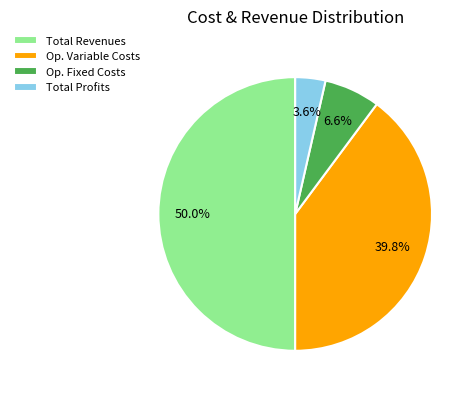

How many segments does this pie chart have?

4